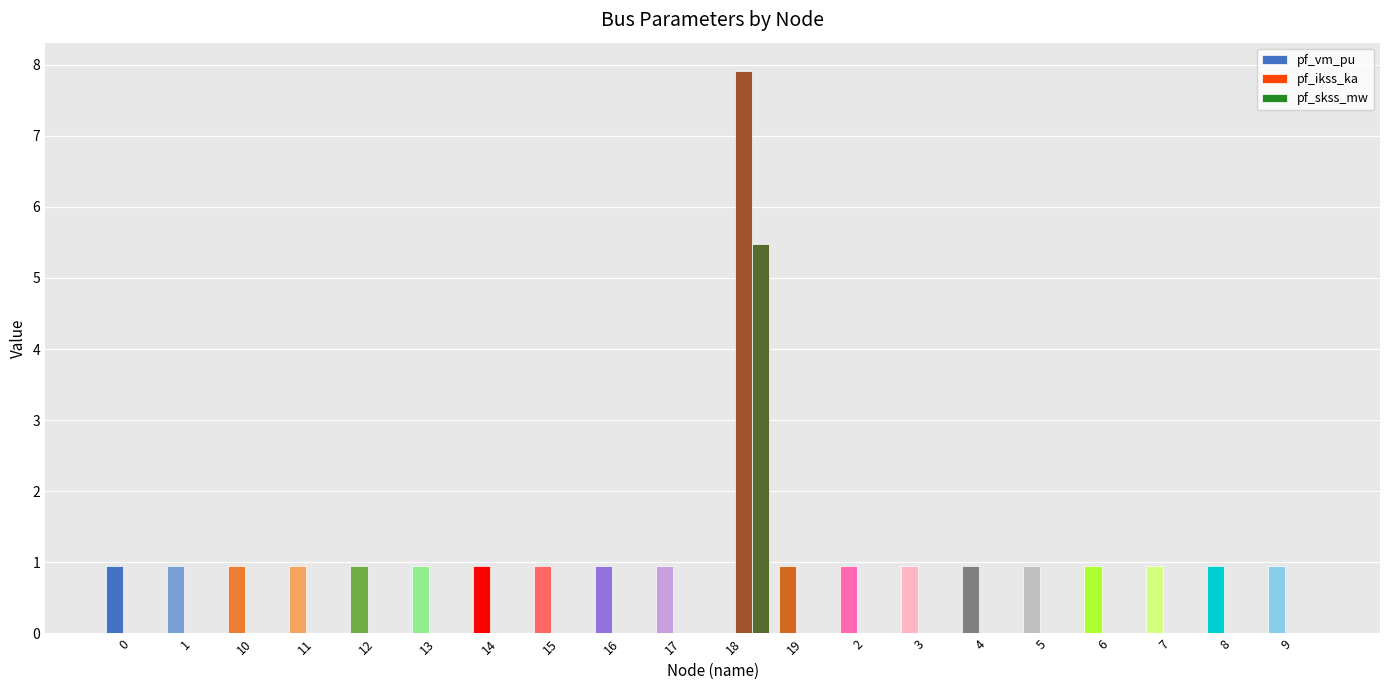

The value of pf_ikss_ka at 11 is 4.2. True or false?

False